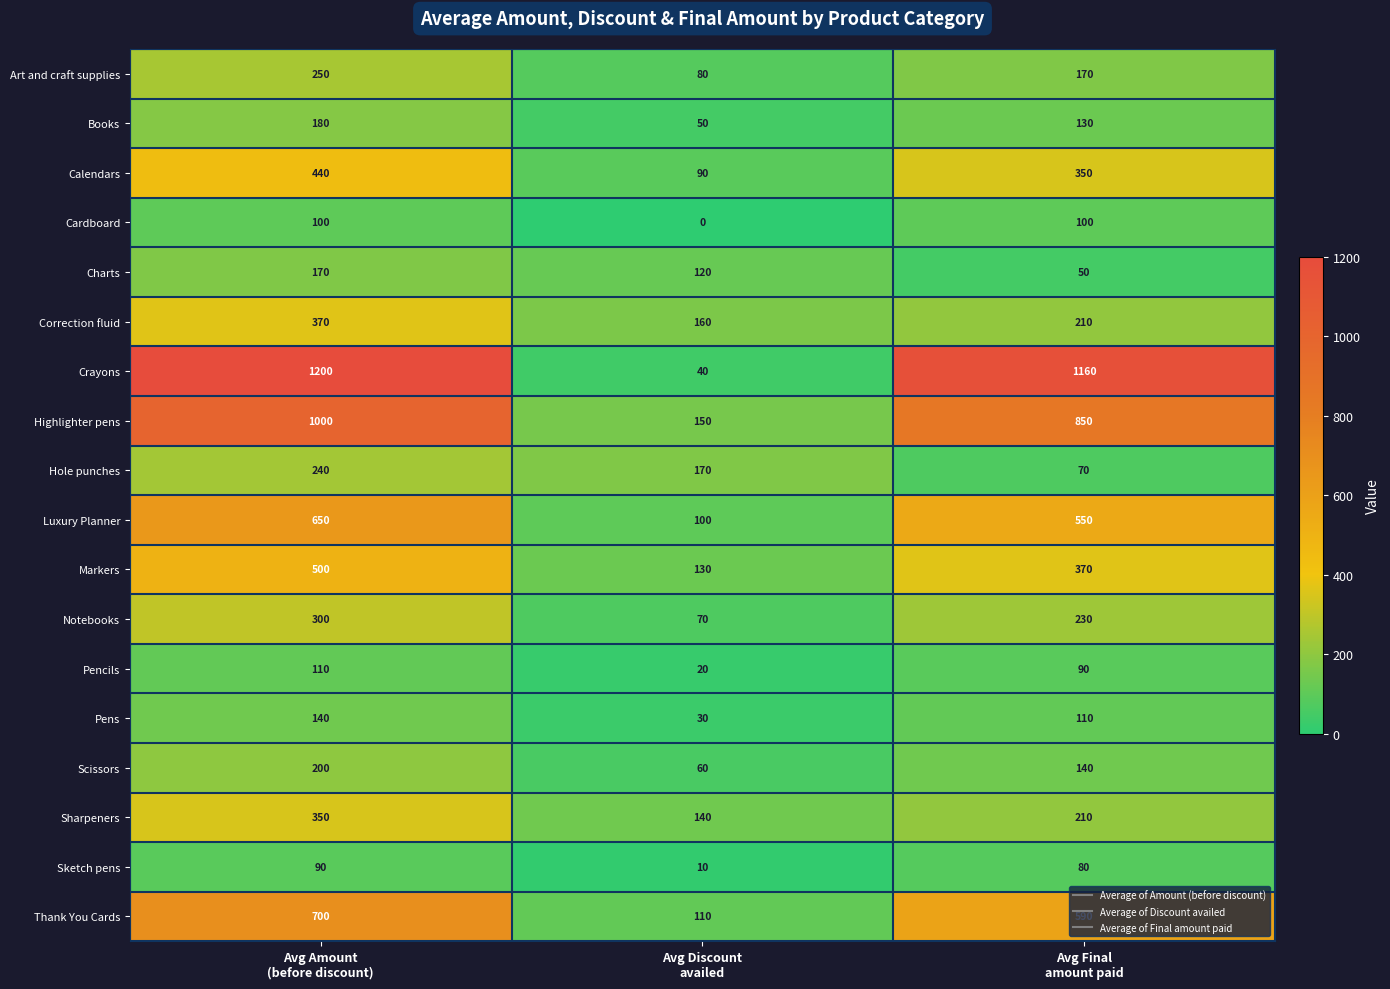

Which series has the largest range (max minus min)?

Crayons